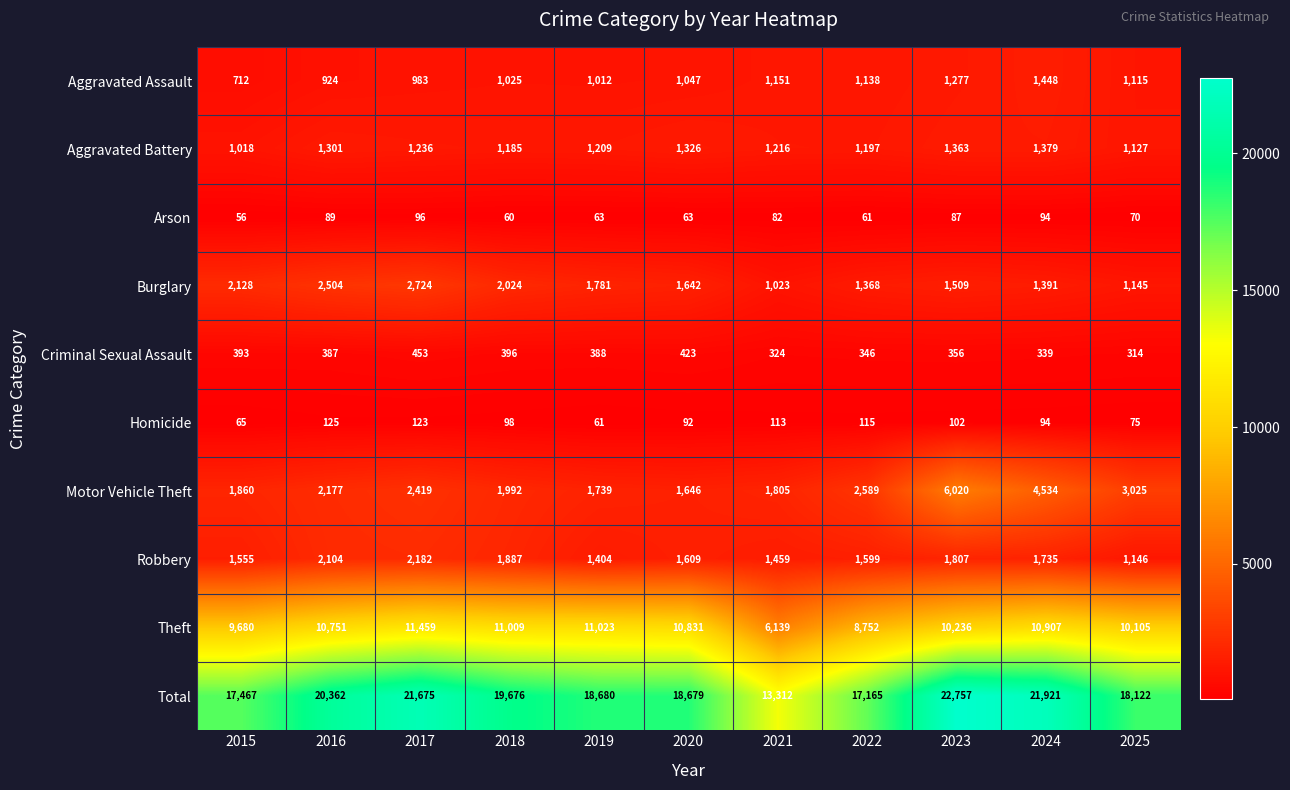

Which series changed the most between 2018 and 2020?

Total